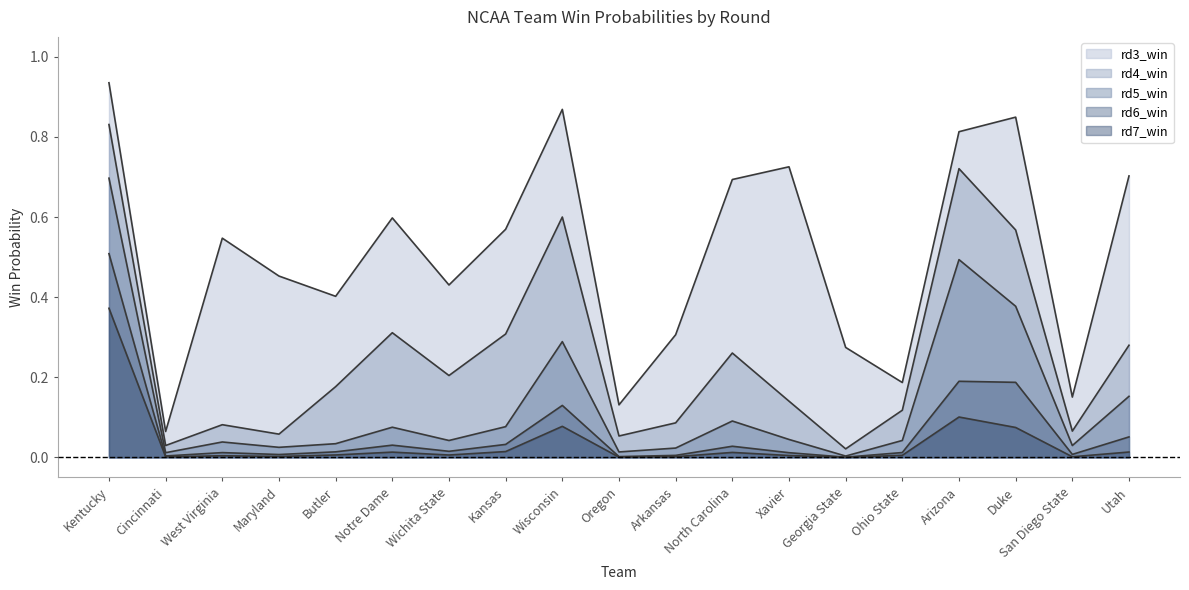

True or false: rd7_win and rd4_win intersect in this chart.

False